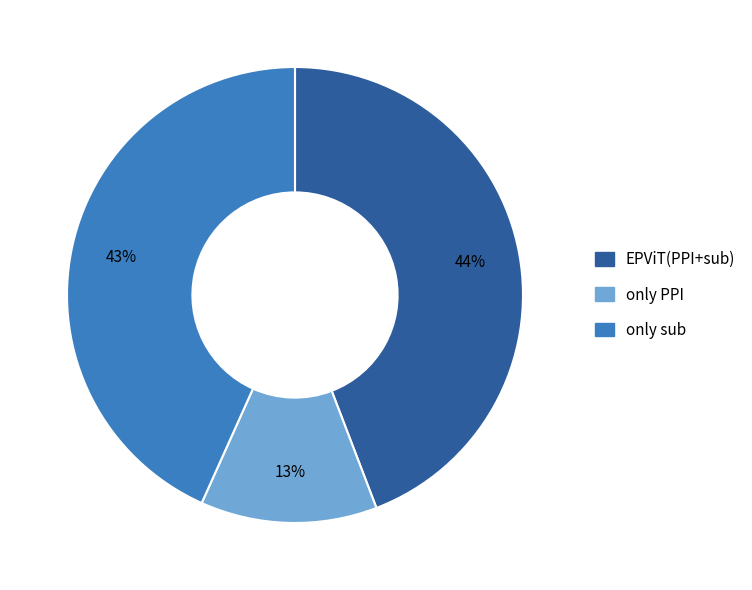

To the nearest percent, what is the average slice percentage?

33%